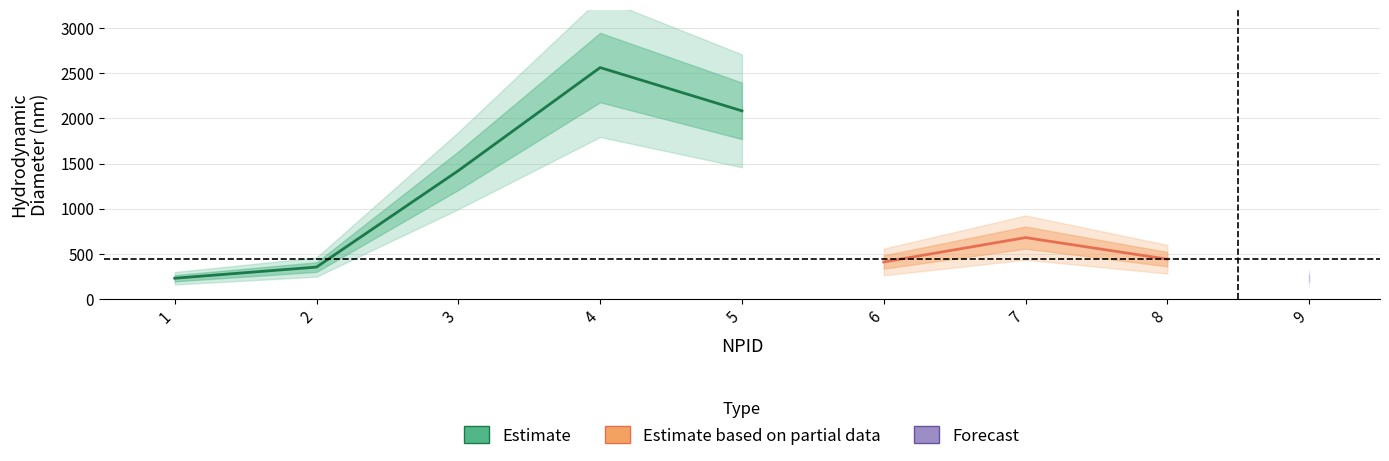

True or false: Incubation Concentration (mg/ml) and Temperature intersect in this chart.

False